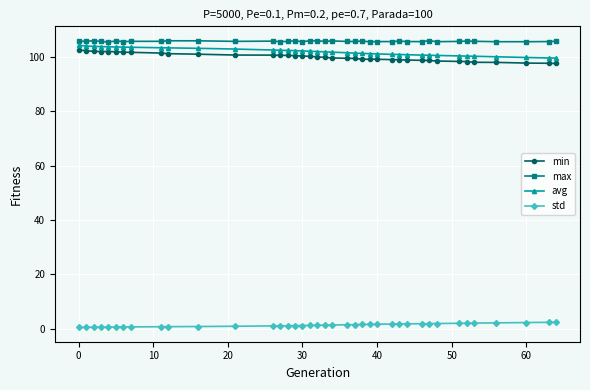

What is the lowest value of the avg series?

99.6